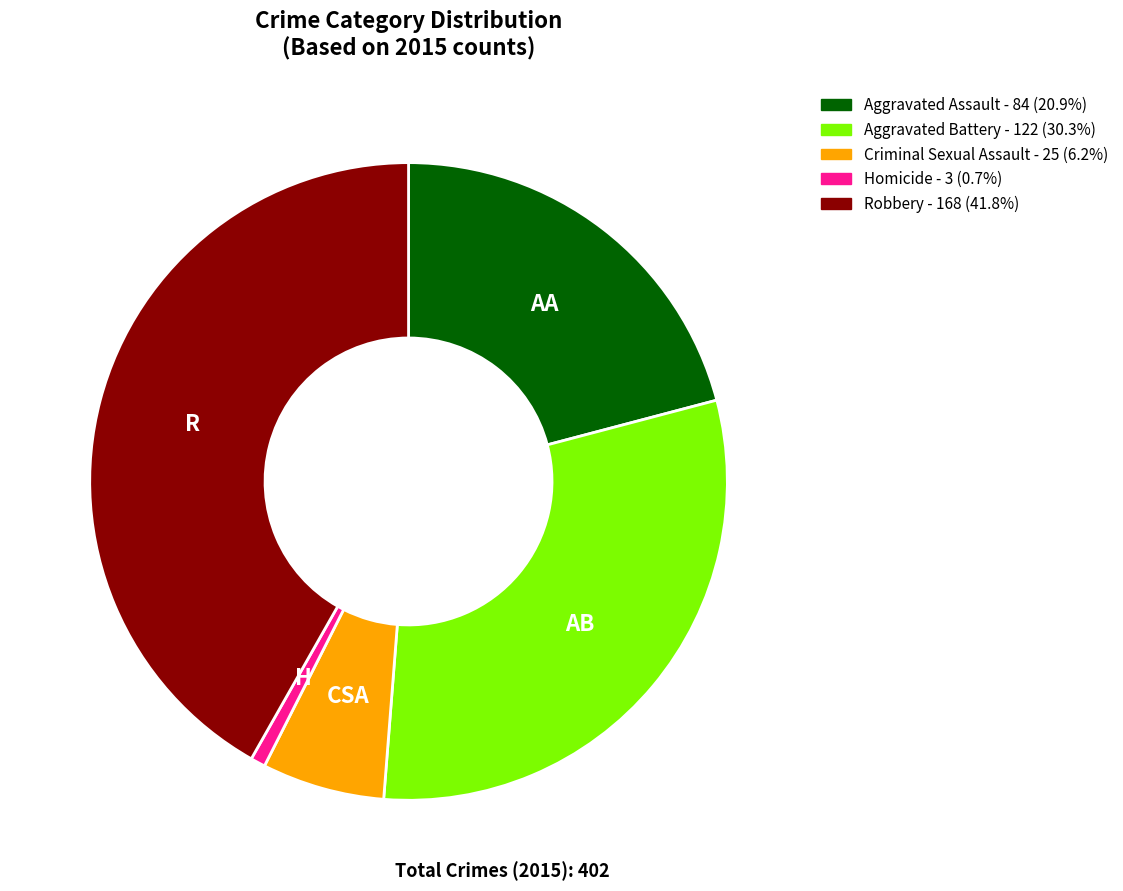

Which category has the smallest portion of the pie?

Homicide